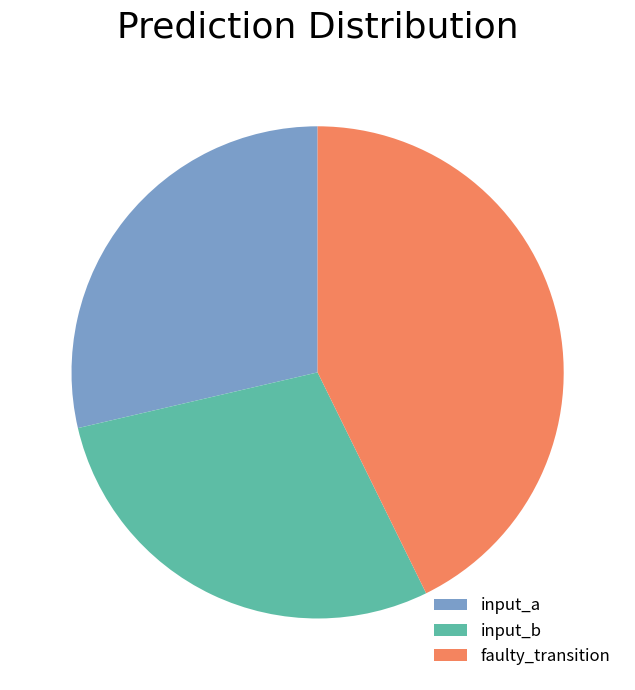

Is there any slice that represents more than half of the pie?

No